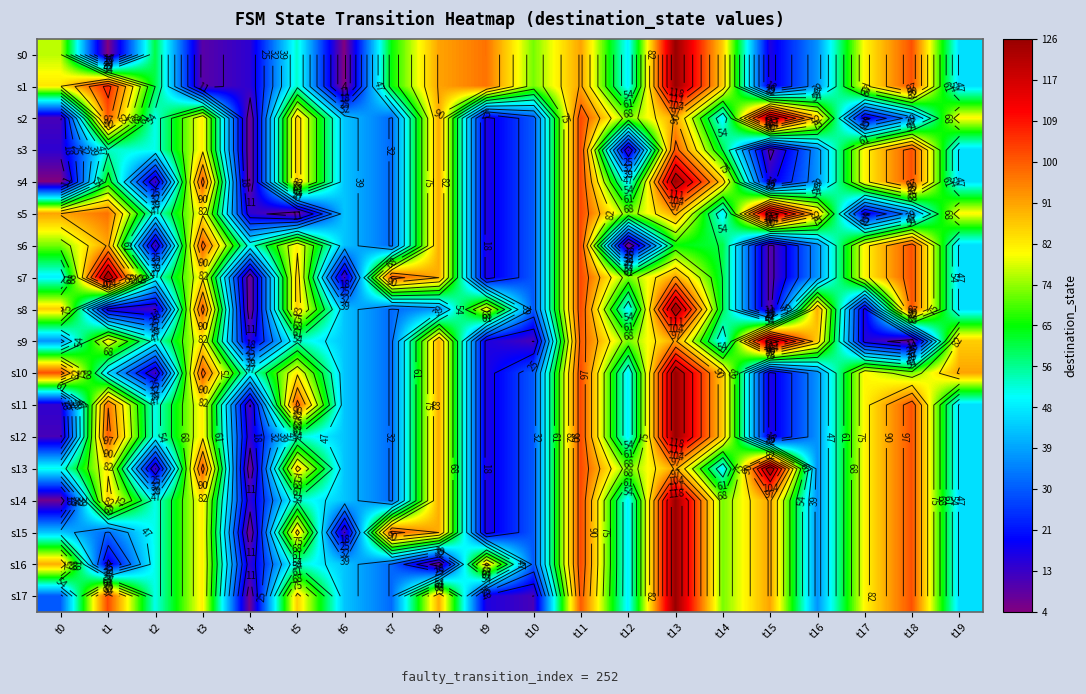

What is the minimum value shown in the chart?

4